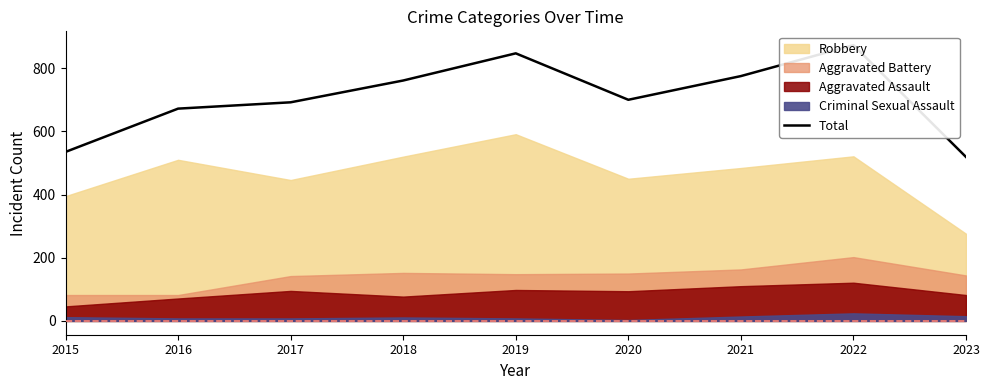

What is the change in value from 2020 to 2023?

-181